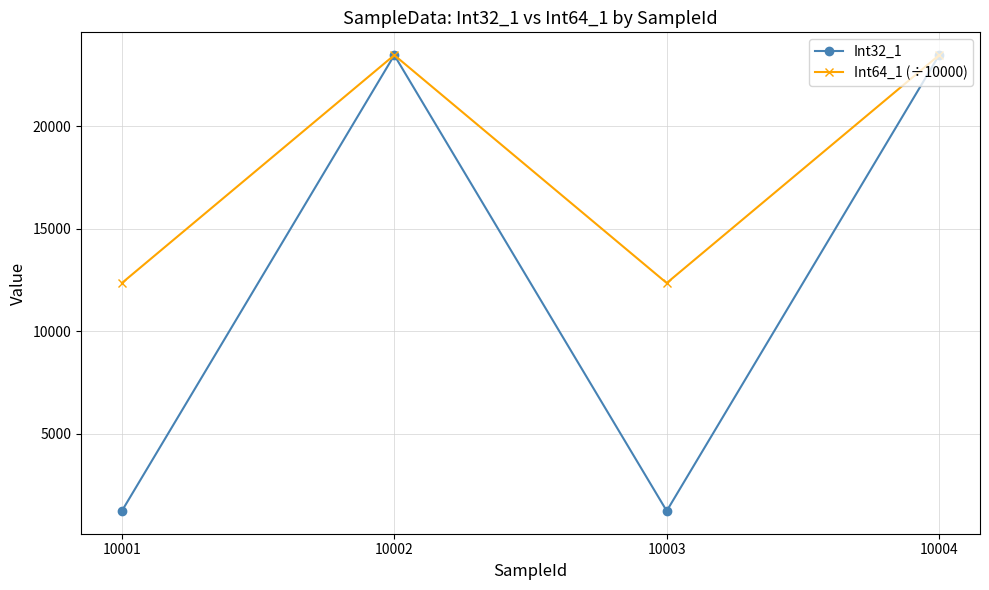

List the series in order of their overall mean, lowest first.

Int32_1, Int64_1 (÷10000)